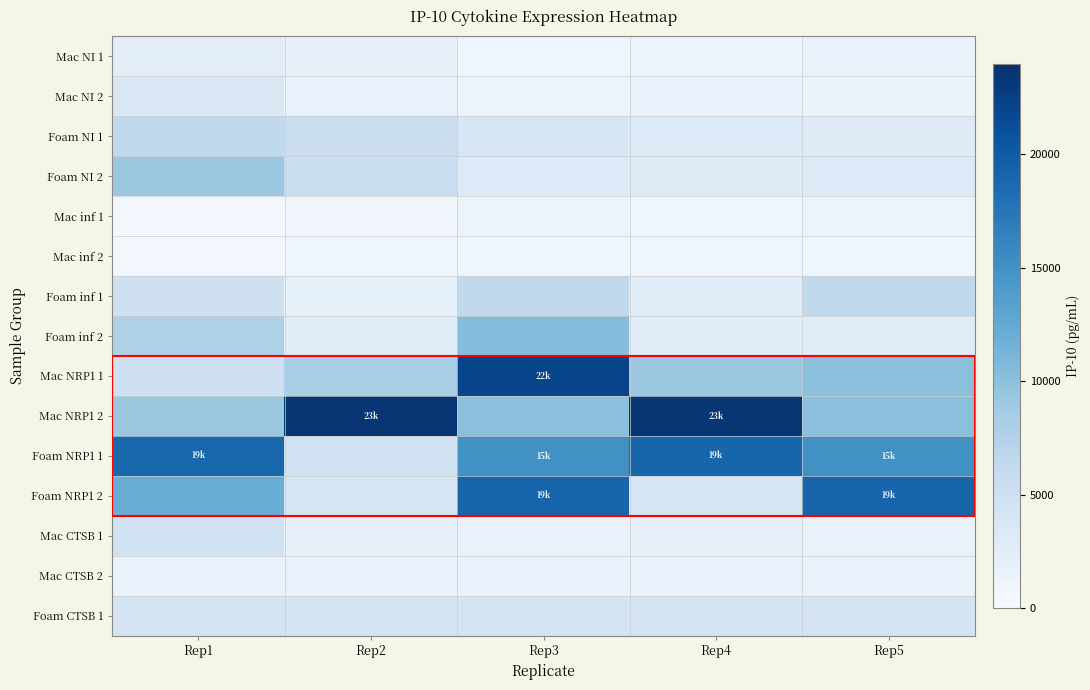

Rank the series at Rep1 from lowest to highest value.

Mac inf 1, Mac inf 2, Mac CTSB 2, Mac NI 1, Mac NI 2, Foam CTSB 1, Mac CTSB 1, Mac NRP1 1, Foam inf 1, Foam NI 1, Foam inf 2, Mac NRP1 2, Foam NI 2, Foam NRP1 2, Foam NRP1 1